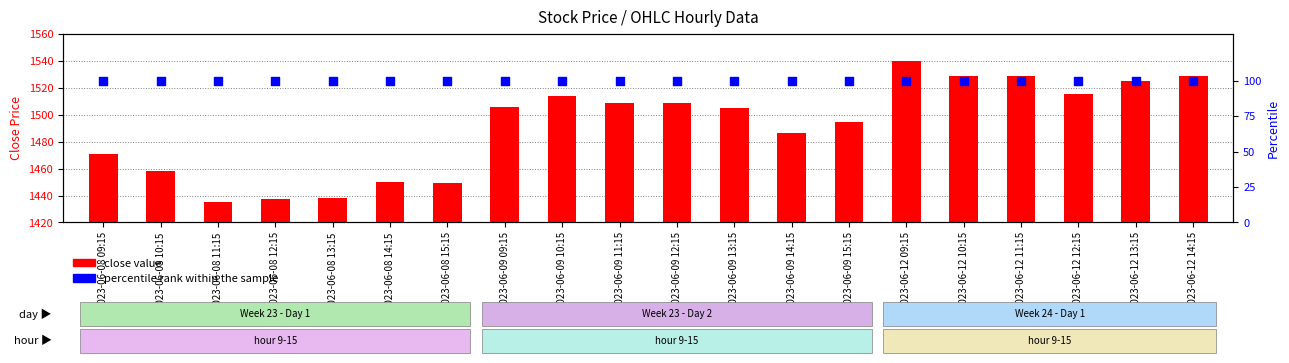

At which category is the sum across all series the highest?

2023-06-12 09:15